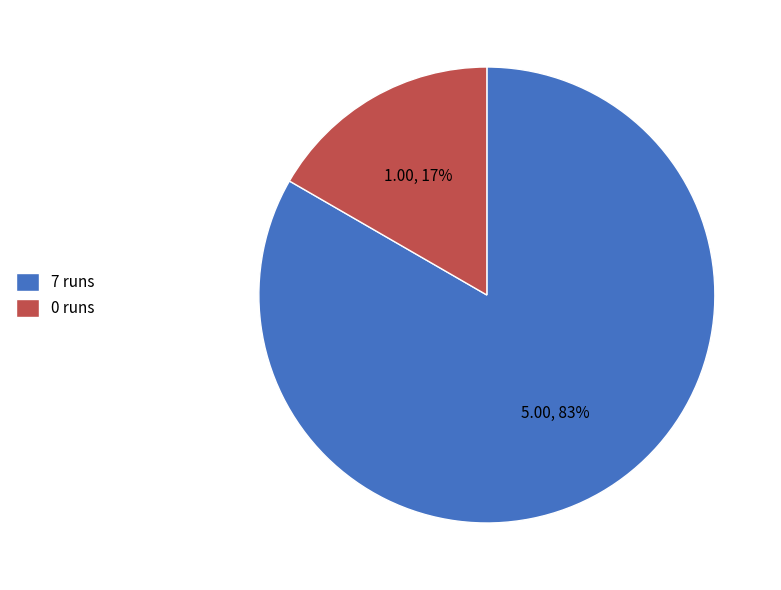

Is the sum of 0 runs and 7 runs greater than half?

Yes